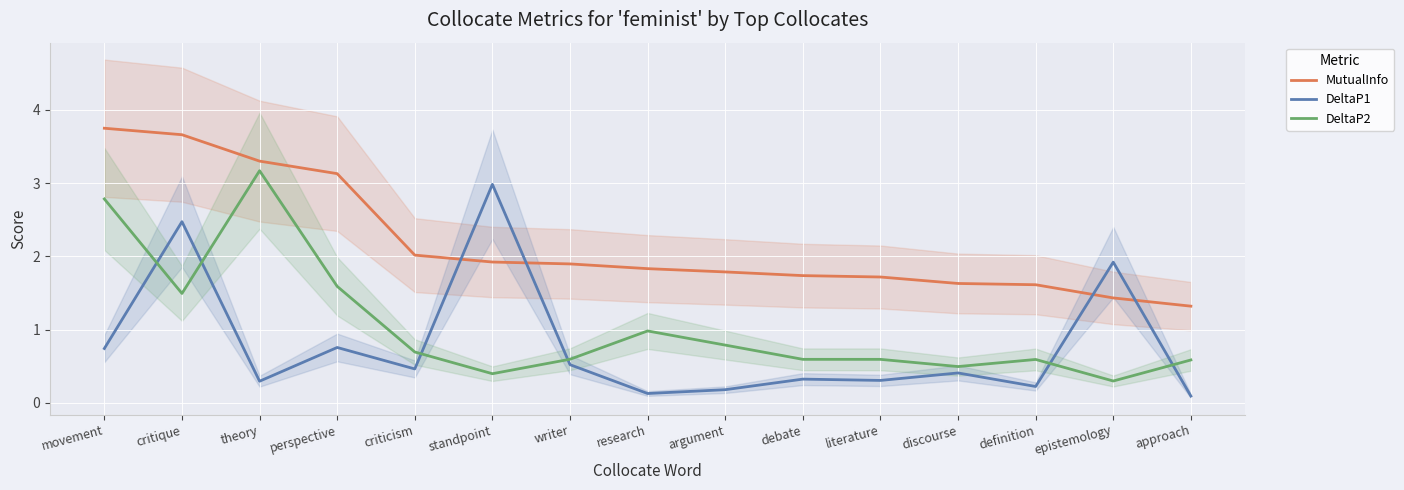

What is the value of the MutualInfo point at the 3rd from the left?

3.3